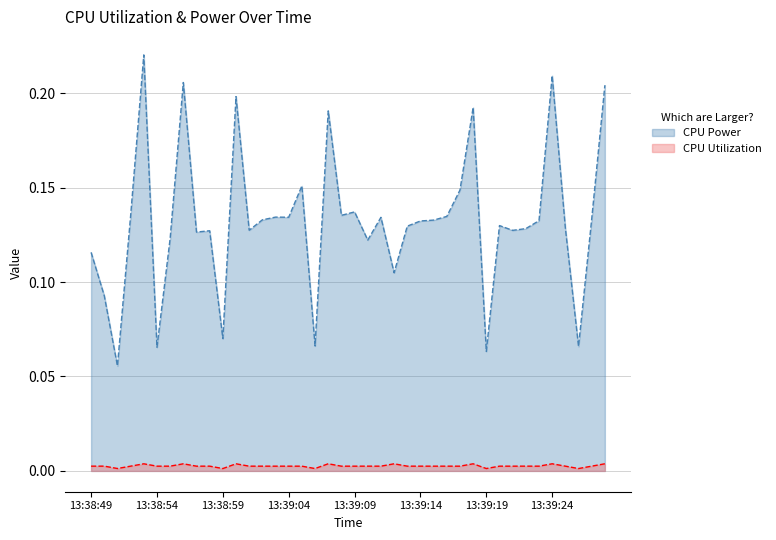

What is the difference between the second highest and minimum values in the CPU Power series?

0.2